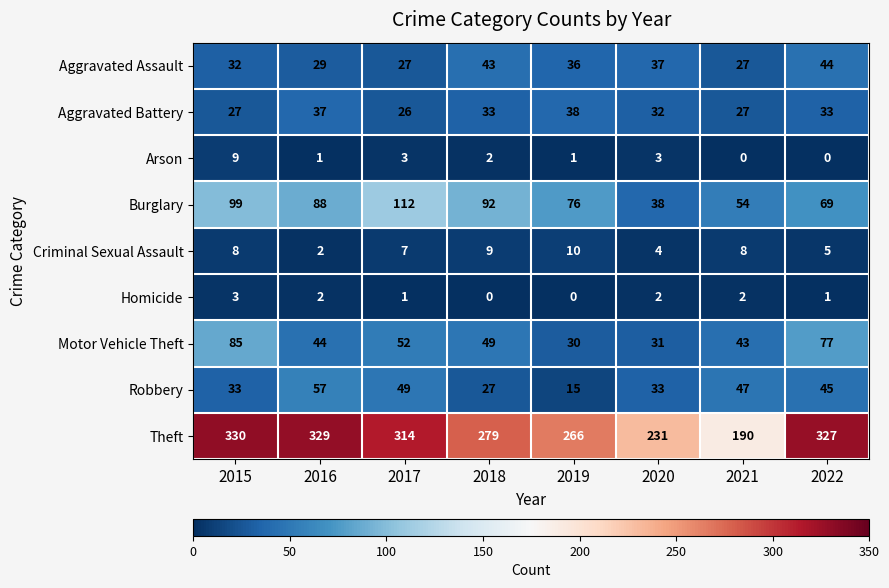

What is the sum of the Aggravated Battery values at 2016 and 2017?

63